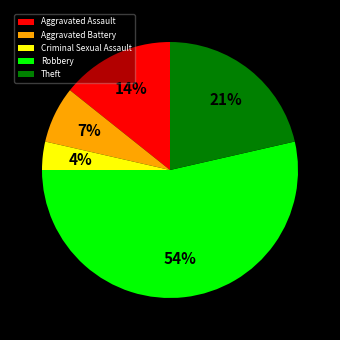

What percentage is the Aggravated Battery slice, to the nearest percent?

7%